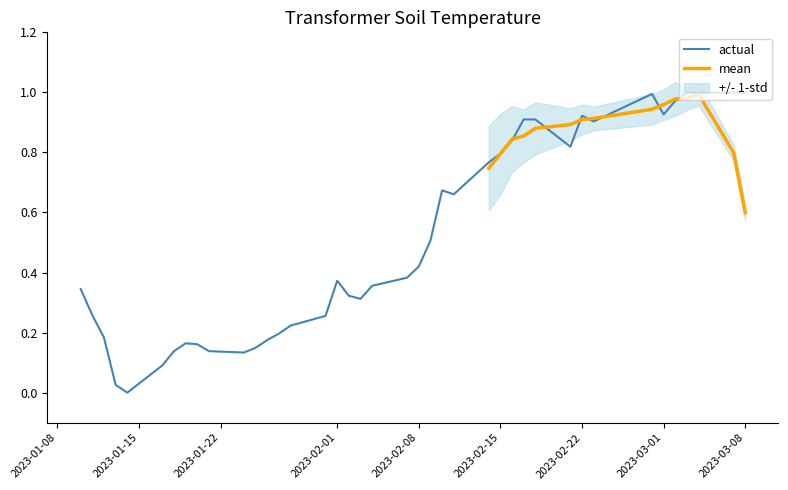

The chart shows a value of 0.8 at 2023-02-15. True or false?

True